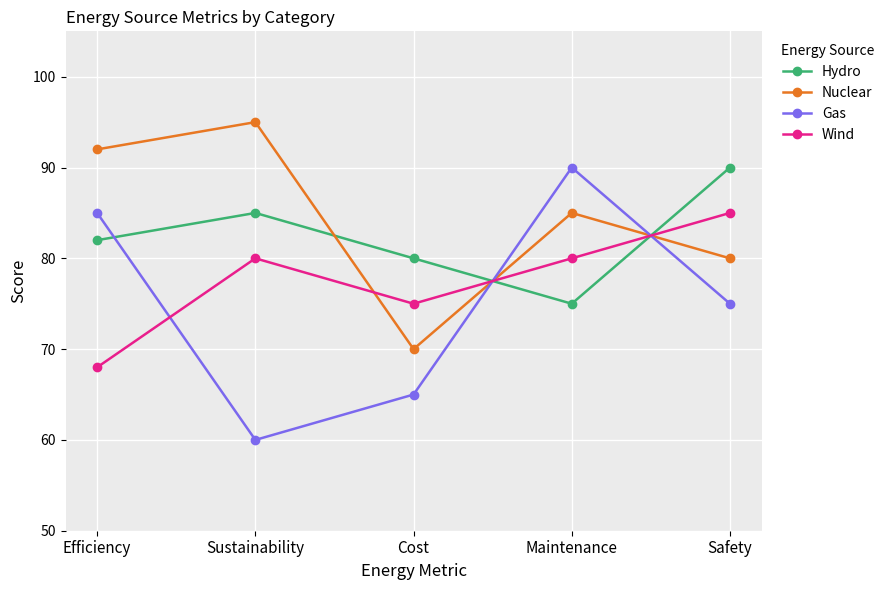

Reading left to right, what are all the values shown in this chart?

Hydro: Efficiency=82	Sustainability=85	Cost=80	Maintenance=75	Safety=90
Nuclear: Efficiency=92	Sustainability=95	Cost=70	Maintenance=85	Safety=80
Gas: Efficiency=85	Sustainability=60	Cost=65	Maintenance=90	Safety=75
Wind: Efficiency=68	Sustainability=80	Cost=75	Maintenance=80	Safety=85